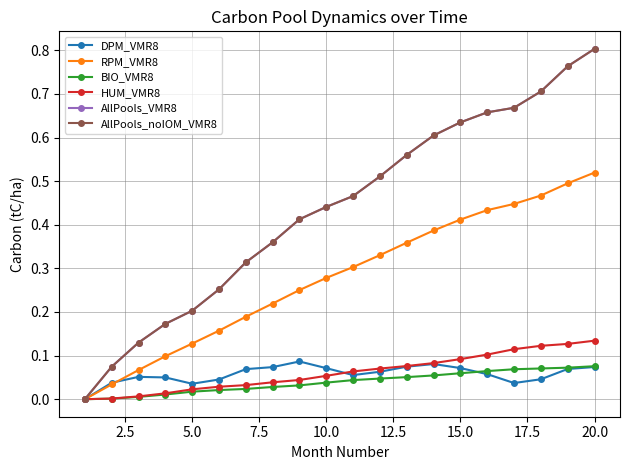

Is this an area chart (filled region under the line)?

No